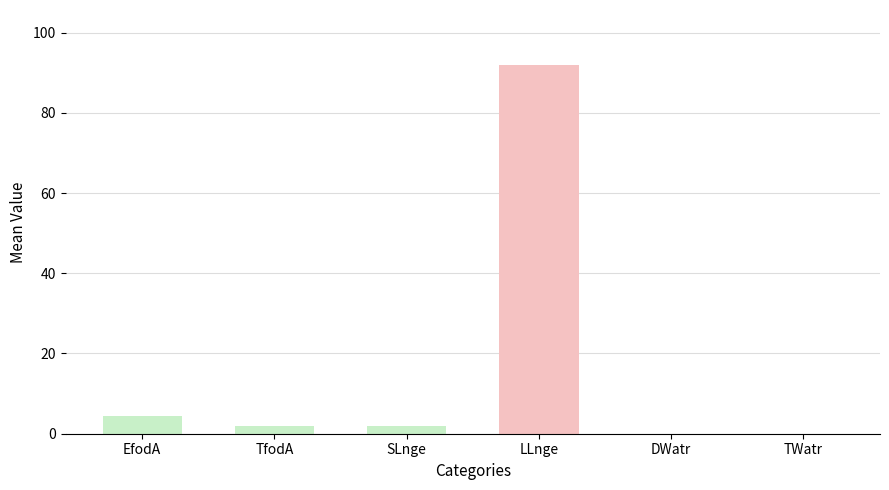

The TWatr series shows 0.0 at 2. True or false?

True